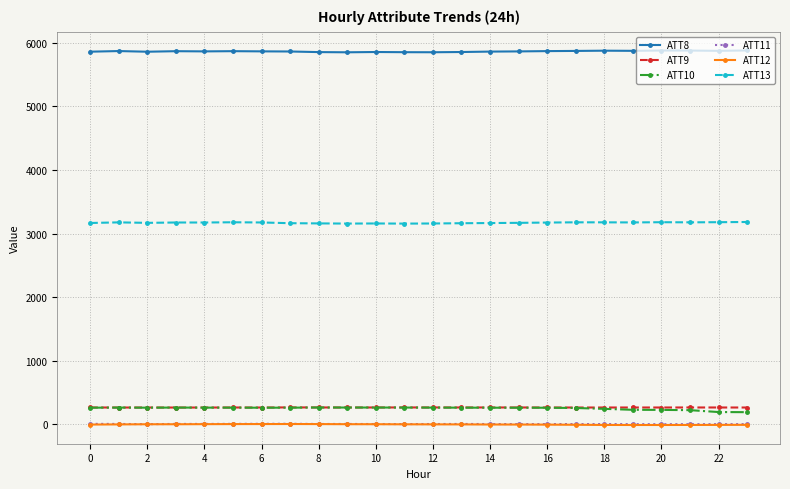

True or false: ATT10 and ATT13 intersect in this chart.

False